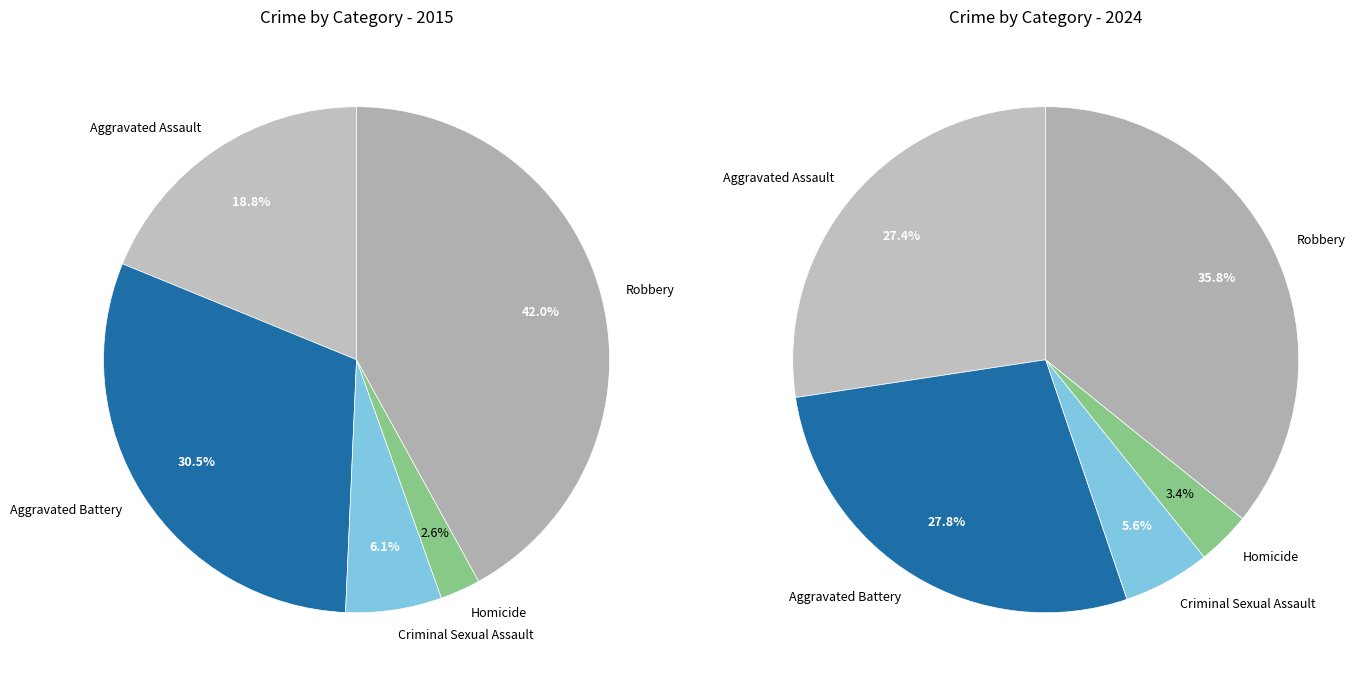

To the nearest percent, what is the average slice percentage?

20%